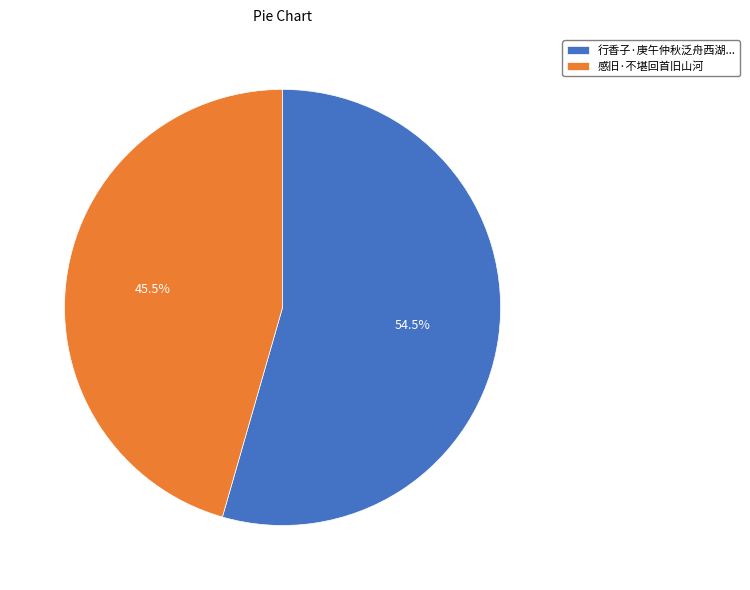

What is the ratio of the value at 感旧·不堪回首旧山河 to the value at 行香子·庚午仲秋泛舟西湖...?

0.8